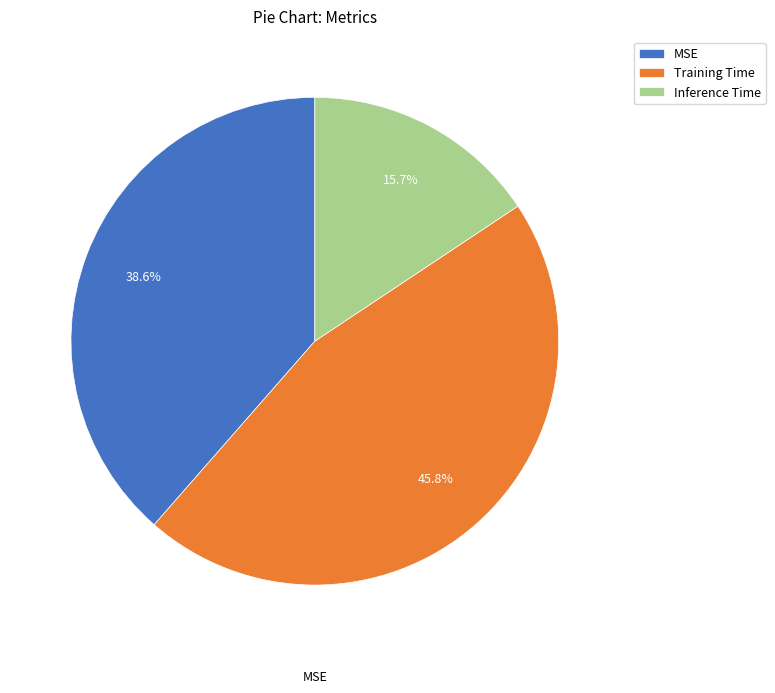

Which category has the smallest portion of the pie?

Inference Time